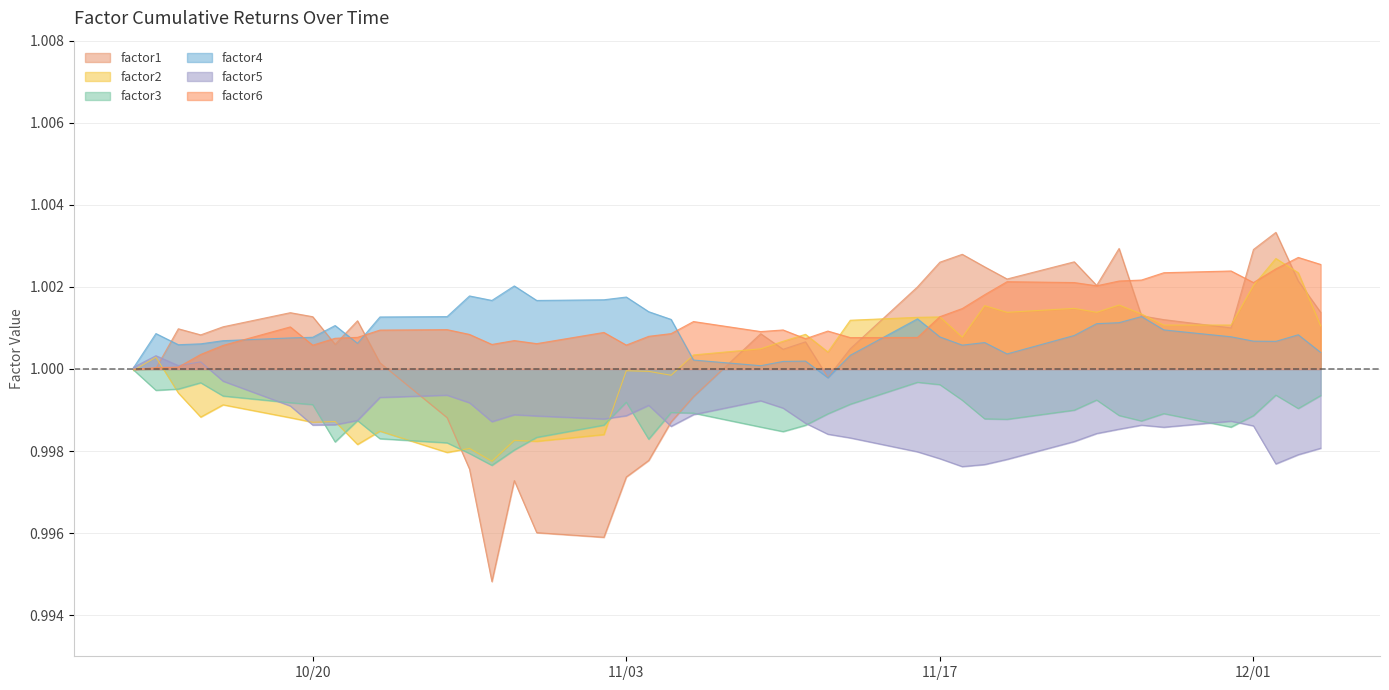

True or false: factor6 and factor2 cross at least once.

True